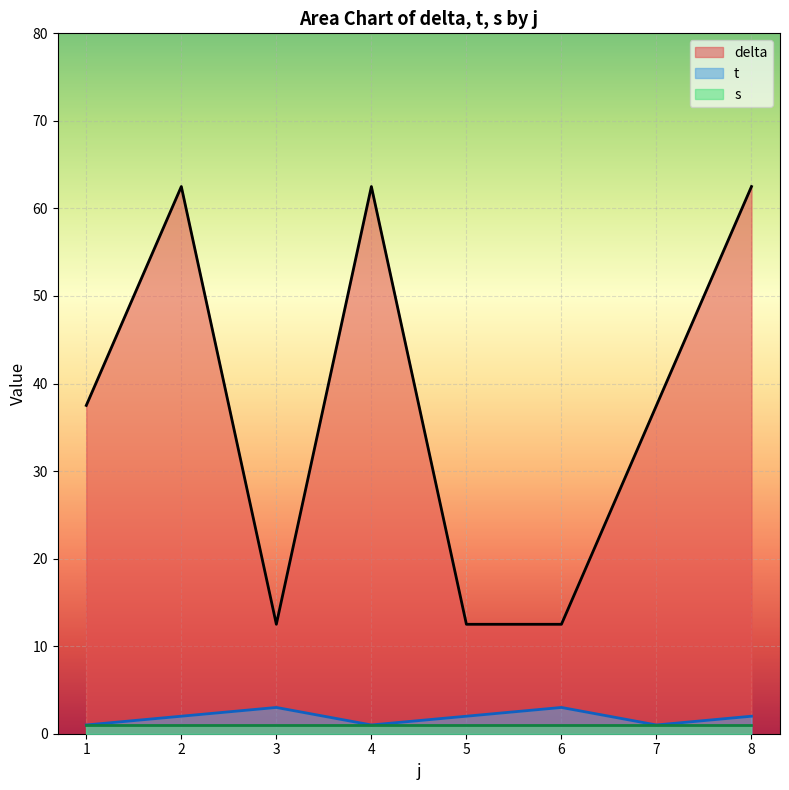

What is the total value across all series at 6?

16.5